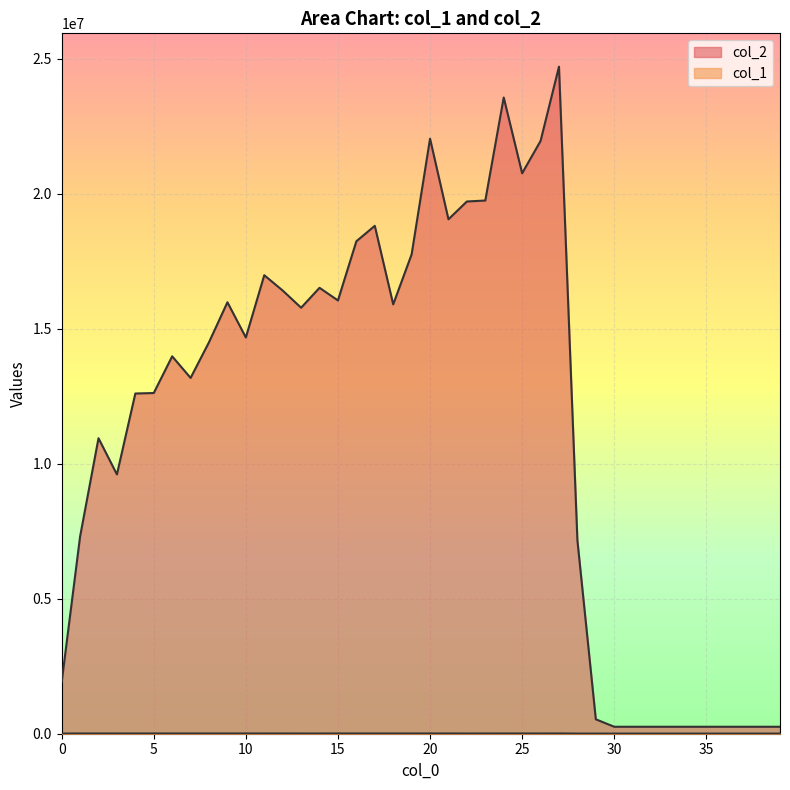

At which category does col_2 reach its first local peak?

2